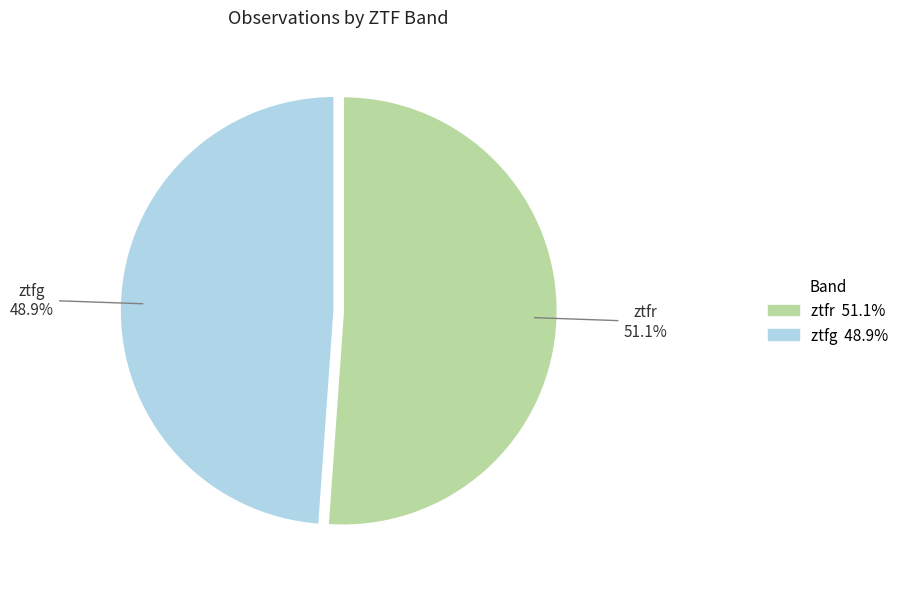

How many slices are in this pie chart?

2